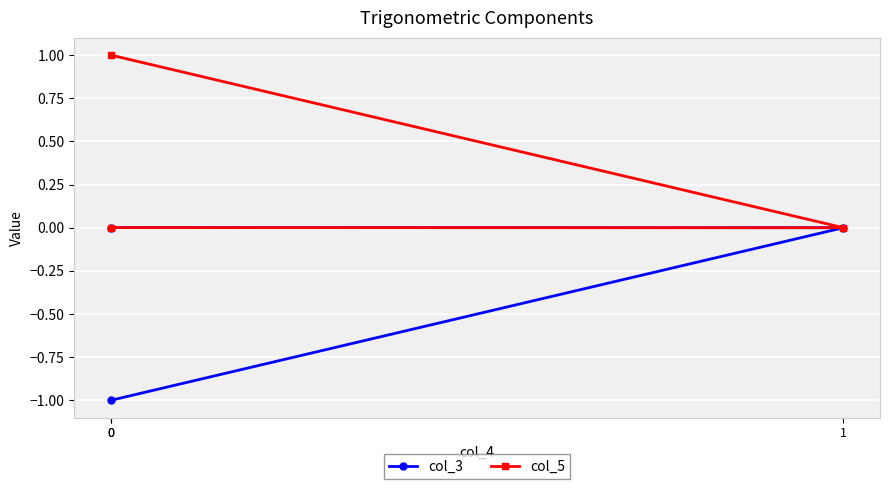

Reading left to right, extract all data points from this chart.

col_3: 0.0	0.0	-1.0
col_5: 1.0	0.0	0.0